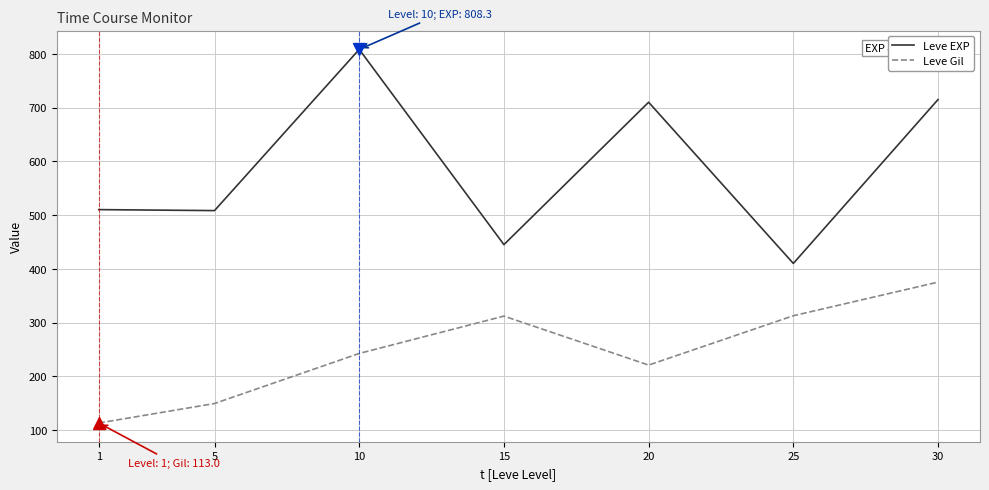

What is the sum of all Leve EXP values?

4106.8